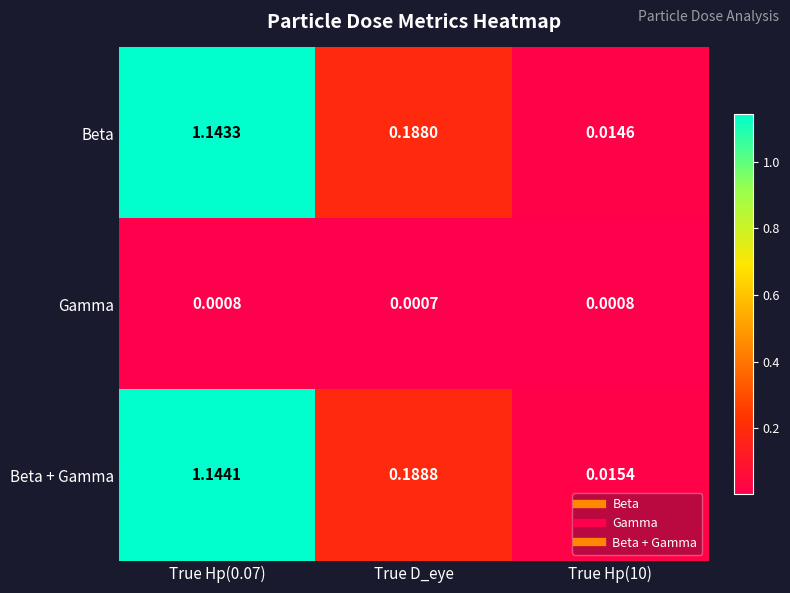

Which category has the lowest value across all series?

True D_eye